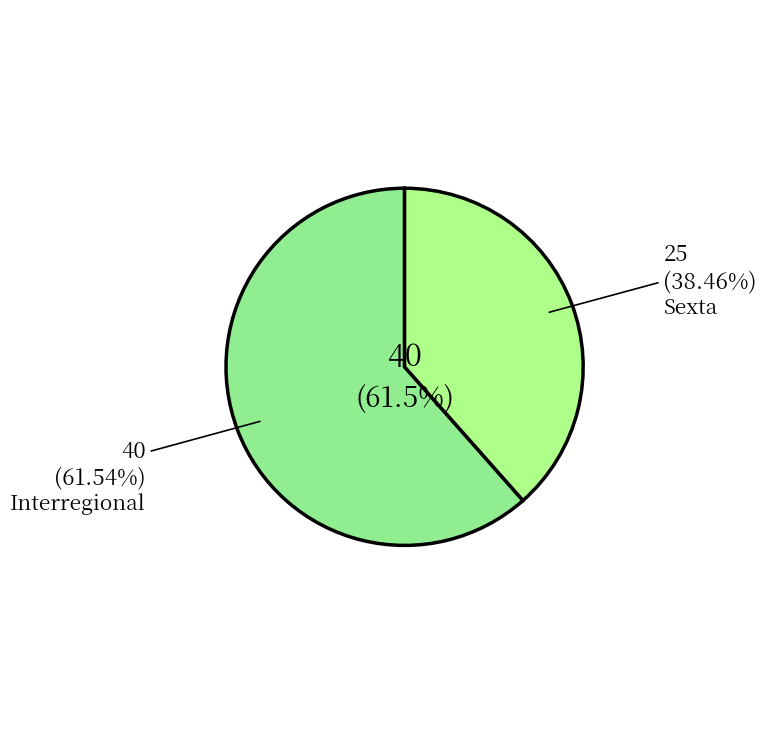

Which category accounts for the majority?

Interregional